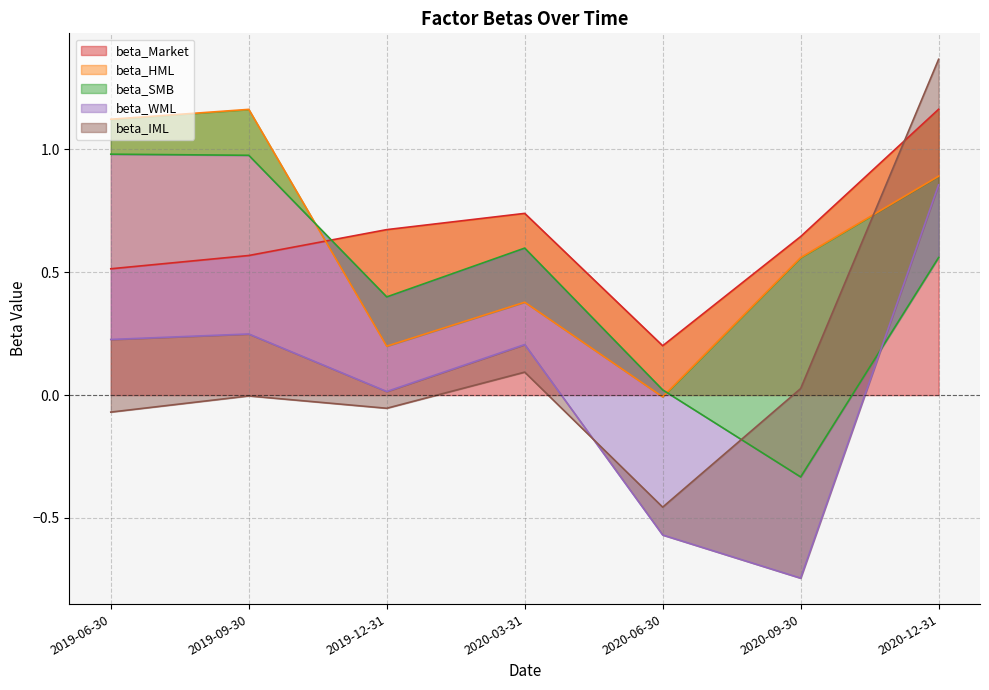

True or false: beta_Market has a value of 0.2 at 2020-06-30.

True